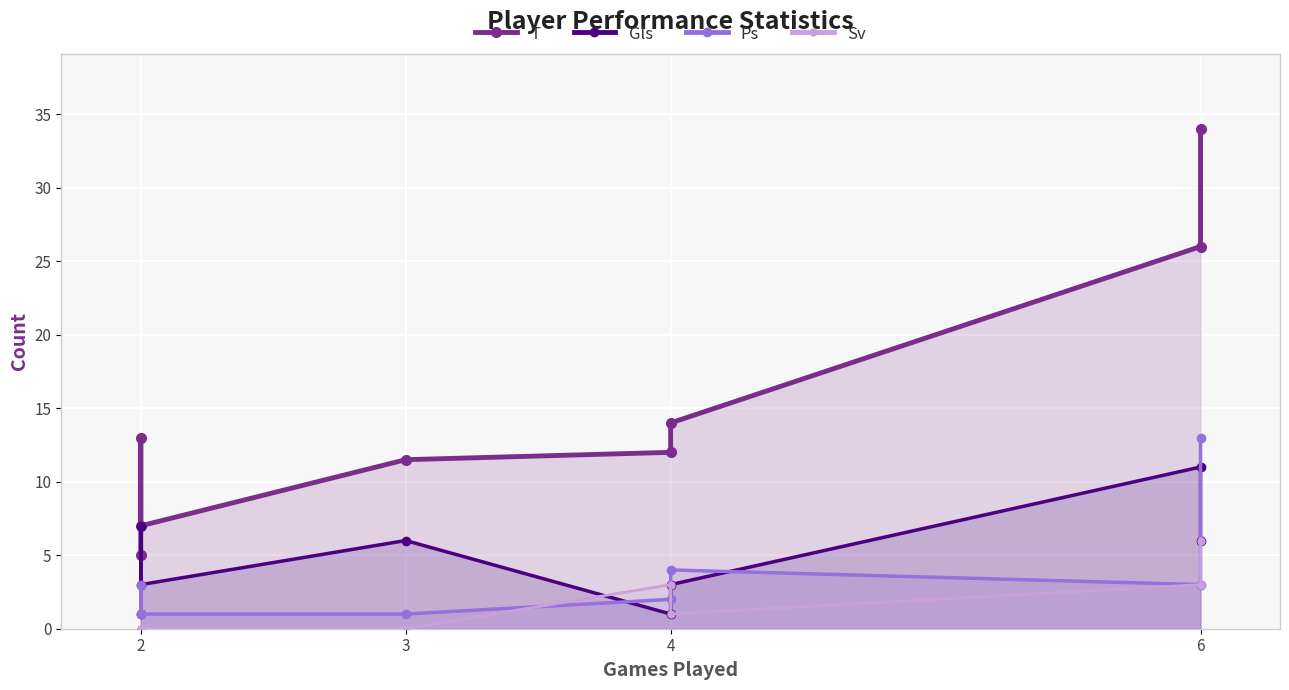

True or false: Sv has more than 1 interior local peaks.

False